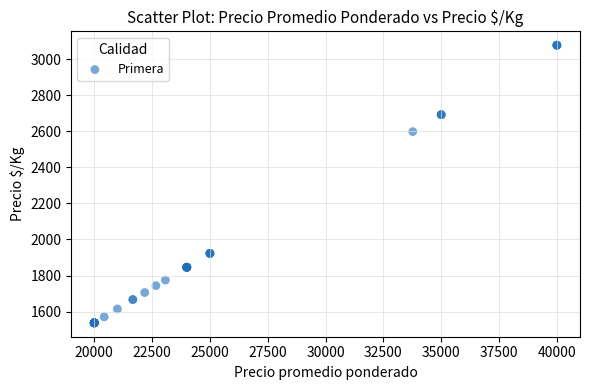

What Y value in the scatter plot is closest to 2307?

2598